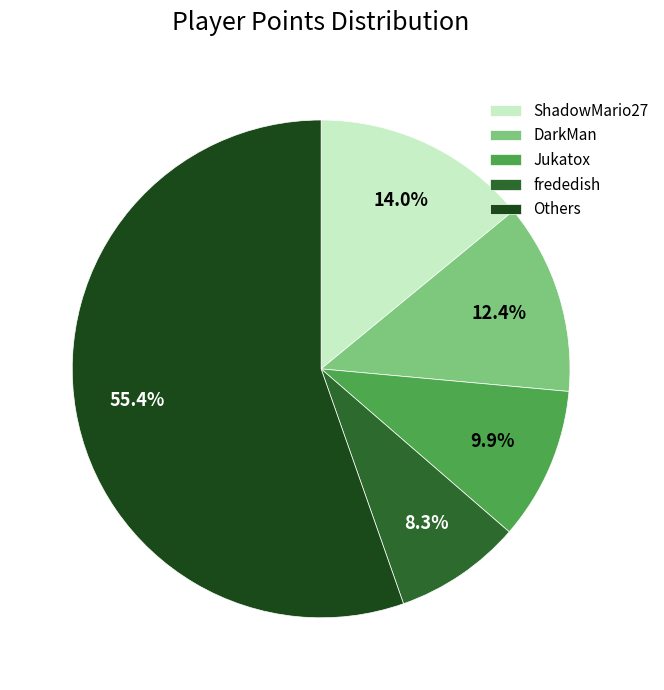

Is it true that Jukatox is 10% of the pie?

True